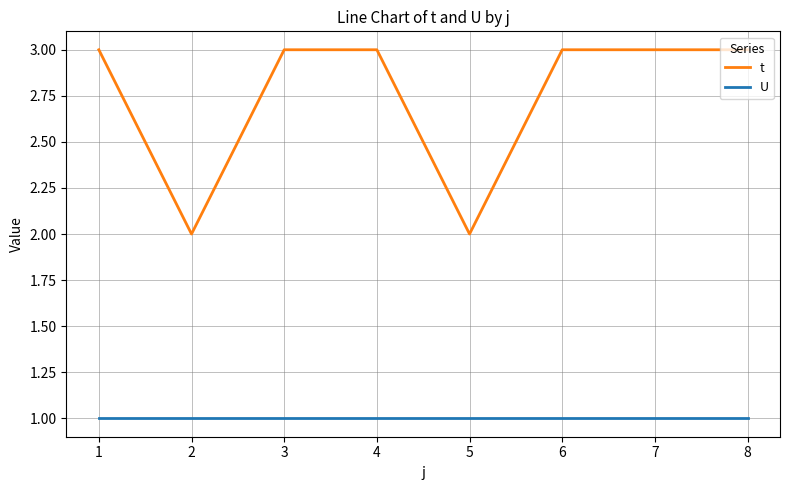

Which series has the largest total across all categories?

t